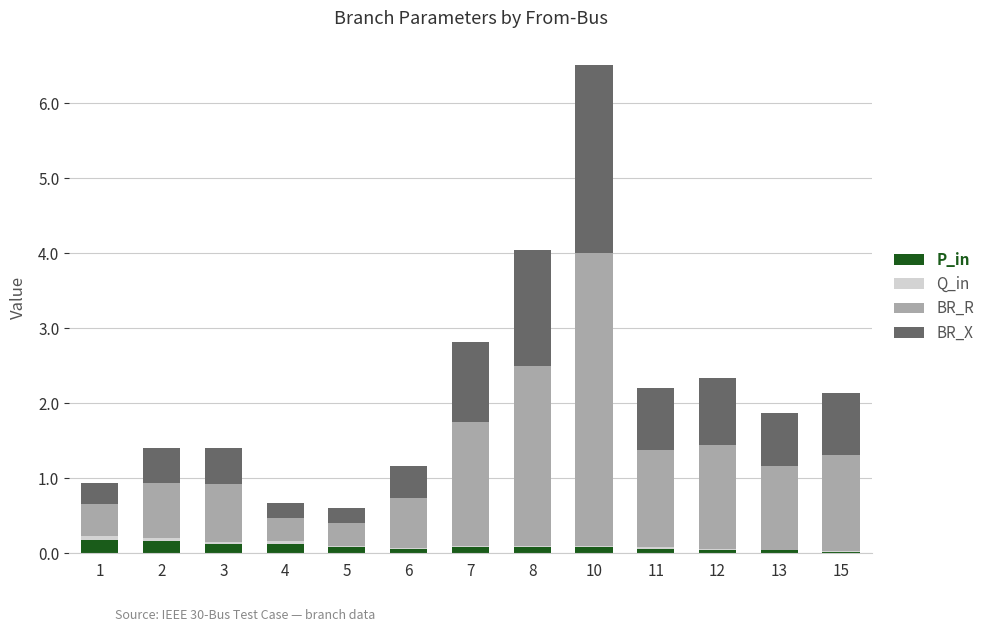

The P_in series shows 0.1 at 6. True or false?

True